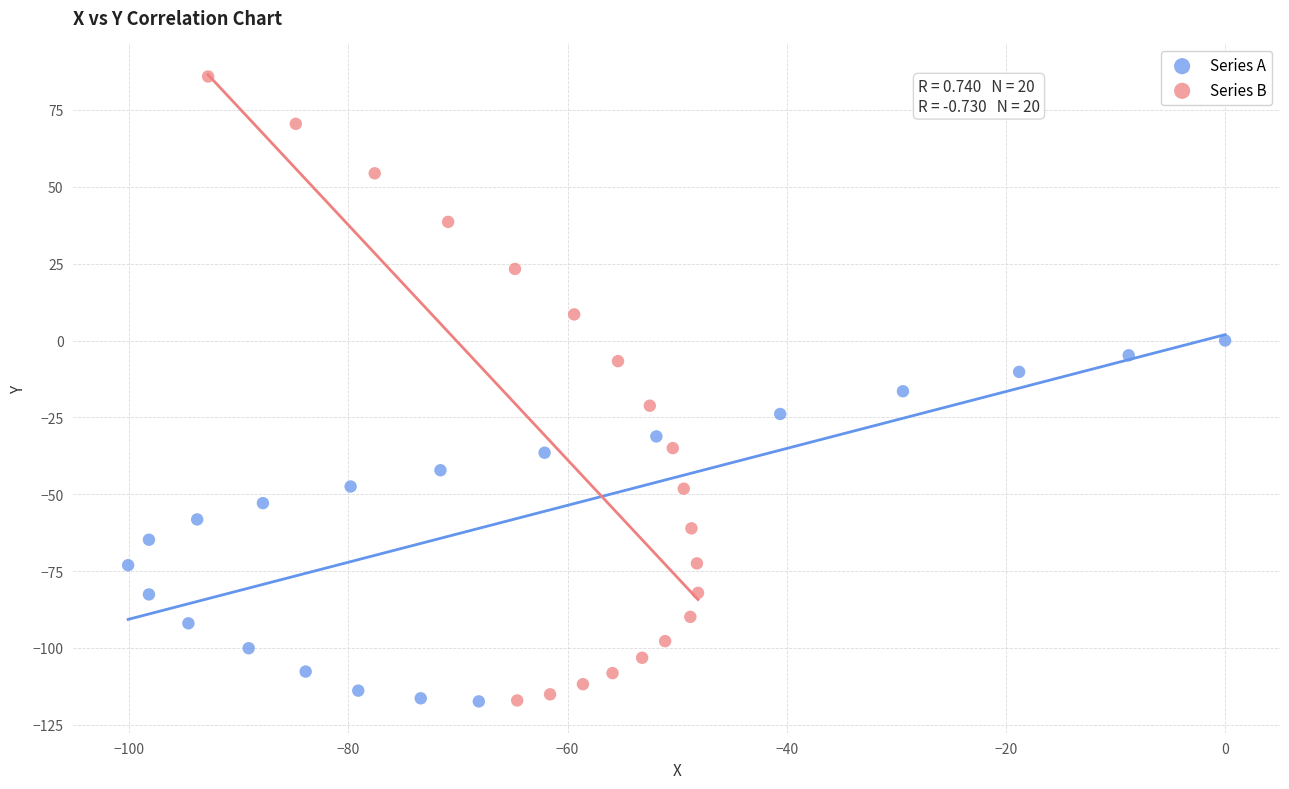

Which series contains the highest Y value?

Series B